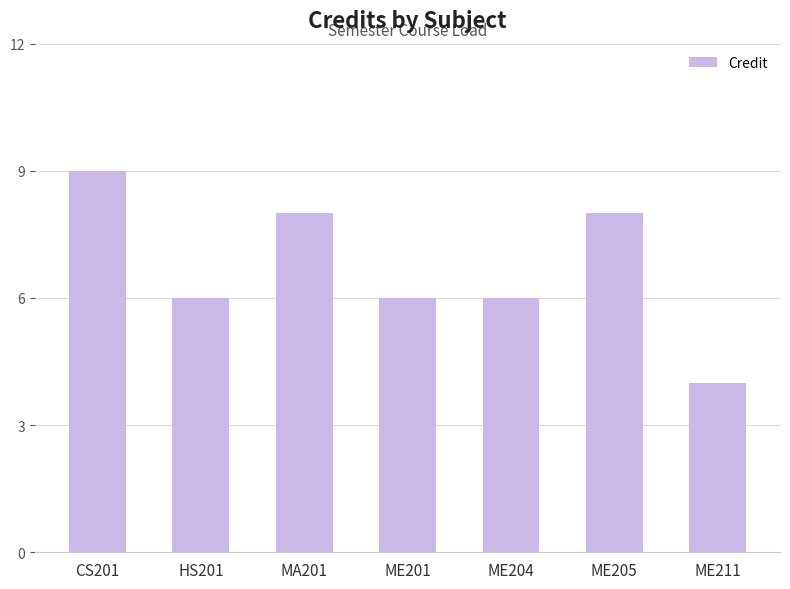

What is the sum of the values at ME205 and ME204?

14